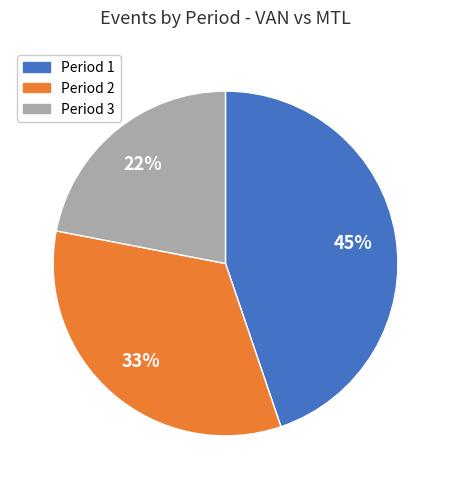

True or false: Period 3 accounts for 8% of the total.

False